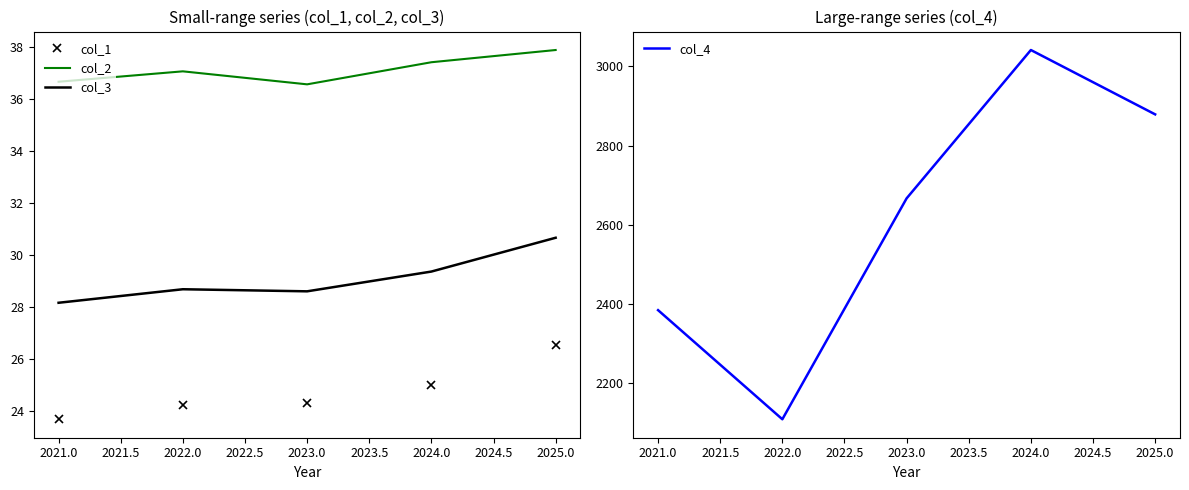

The col_1 series shows 24.2 at 2022.0. True or false?

True